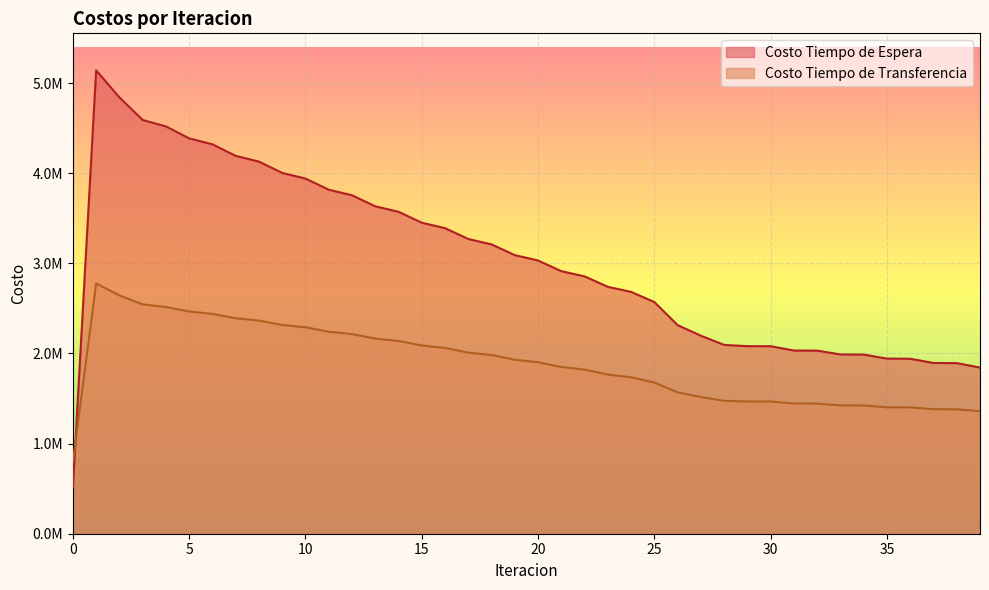

Rank the categories by Costo Tiempo de Espera value from lowest to highest.

0, 39, 38, 37, 36, 35, 34, 33, 32, 31, 30, 29, 28, 27, 26, 25, 24, 23, 22, 21, 20, 19, 18, 17, 16, 15, 14, 13, 12, 11, 10, 9, 8, 7, 6, 5, 4, 3, 2, 1